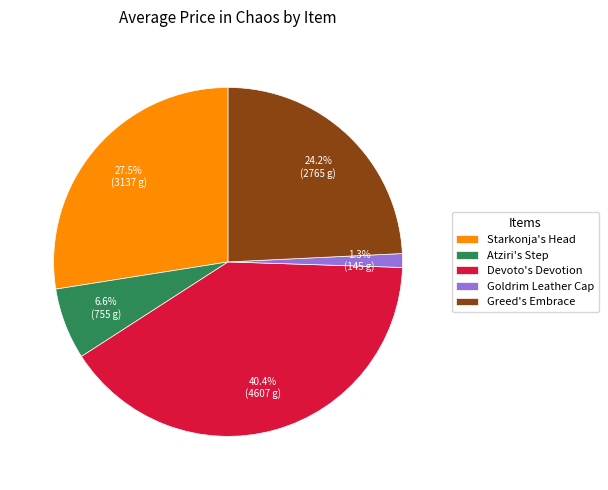

To the nearest percent, what is the average slice percentage?

20%